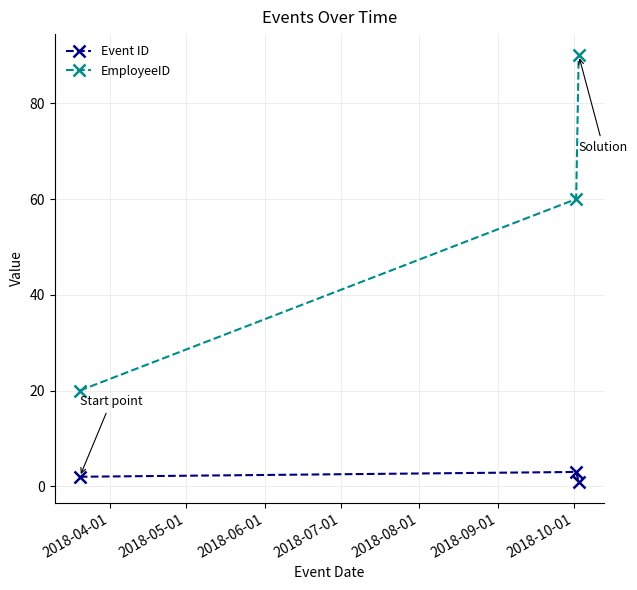

At how many categories does at least one series exceed 47?

2